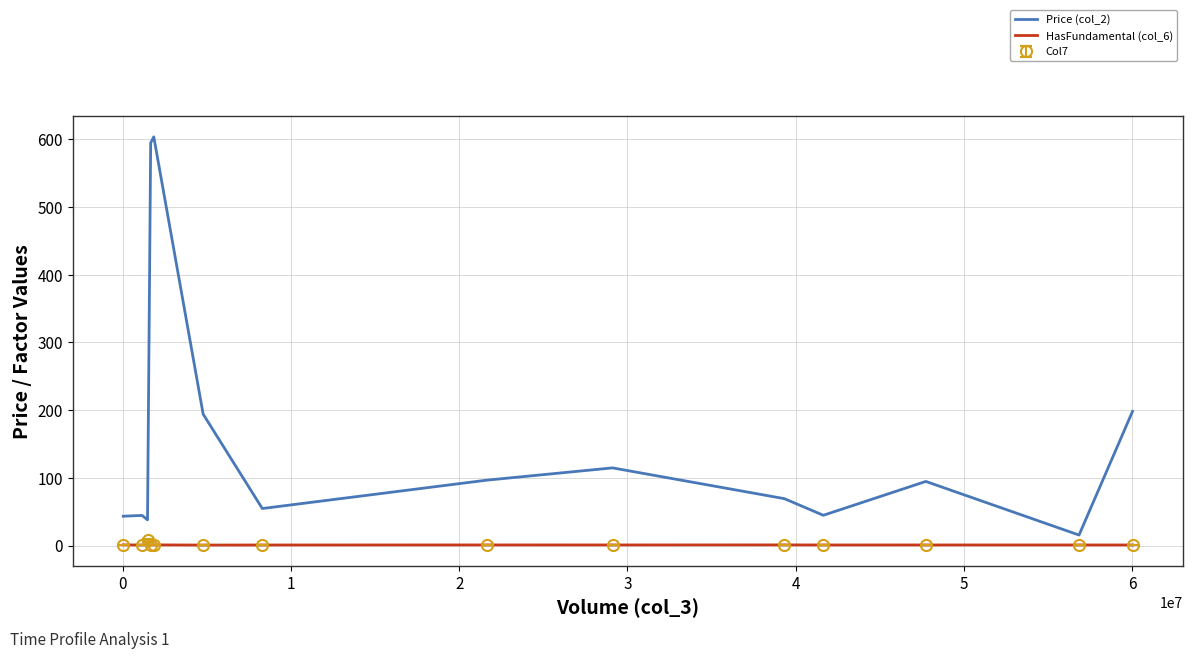

What is the highest value of the Price (col_2) series?

603.6